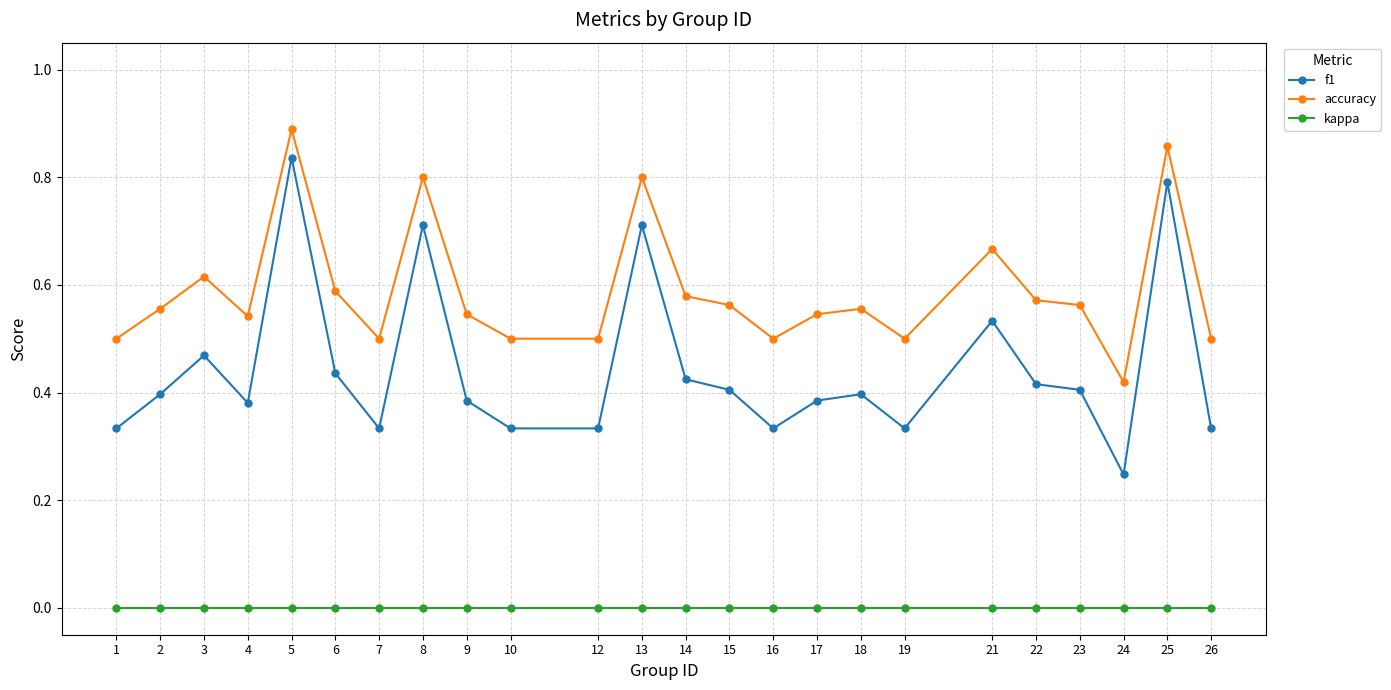

At how many categories does at least one series exceed 0?

24